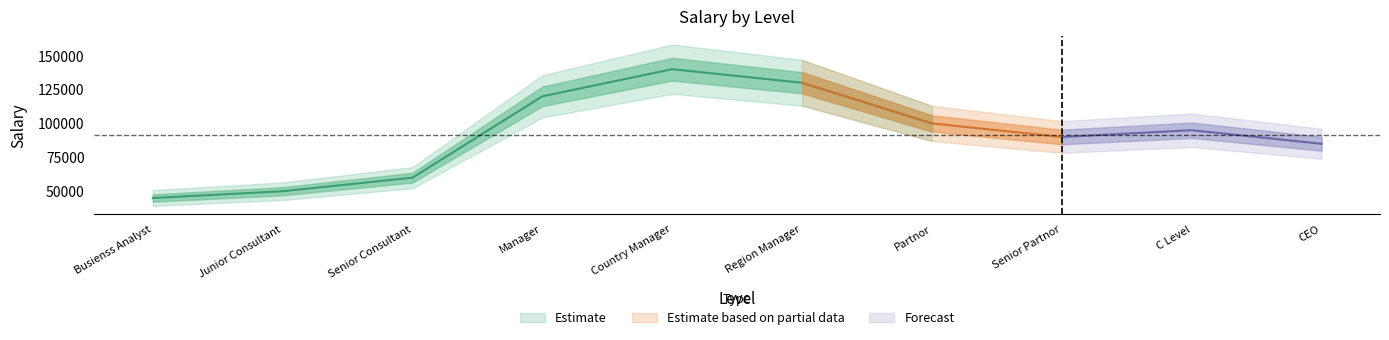

List the labels in order of value, smallest first.

1, 2, 3, 10, 8, 9, 7, 4, 6, 5